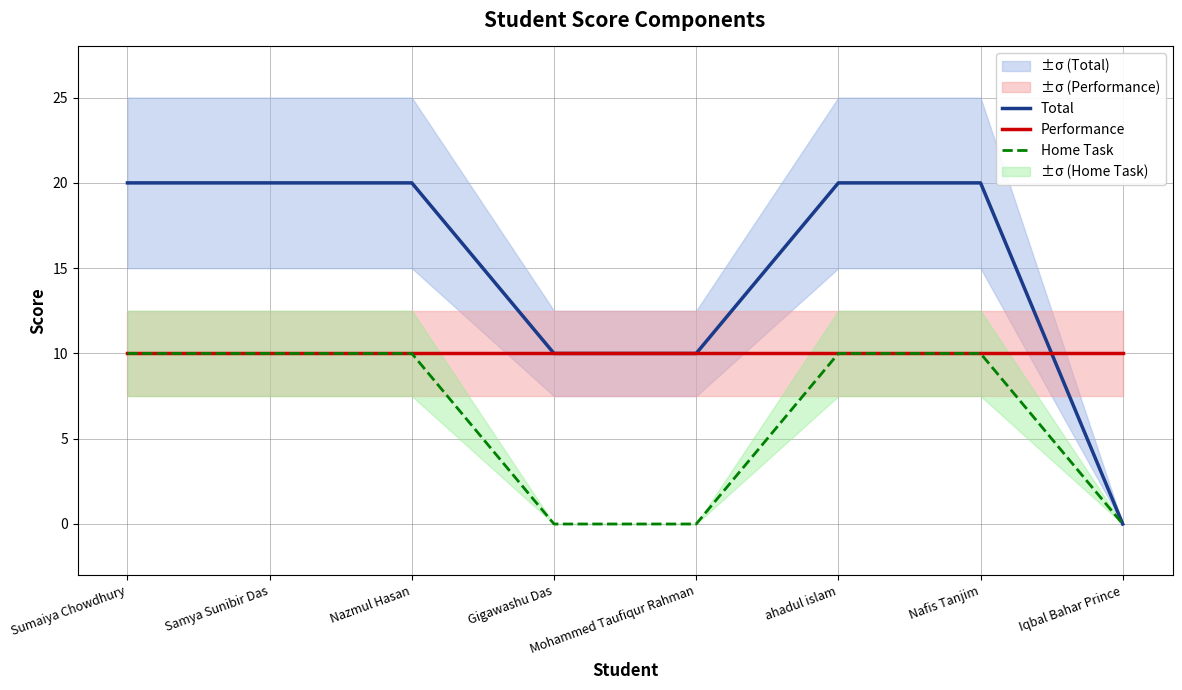

Rank the series at Mohammed Taufiqur Rahman from highest to lowest value.

Total, Performance, Home Task